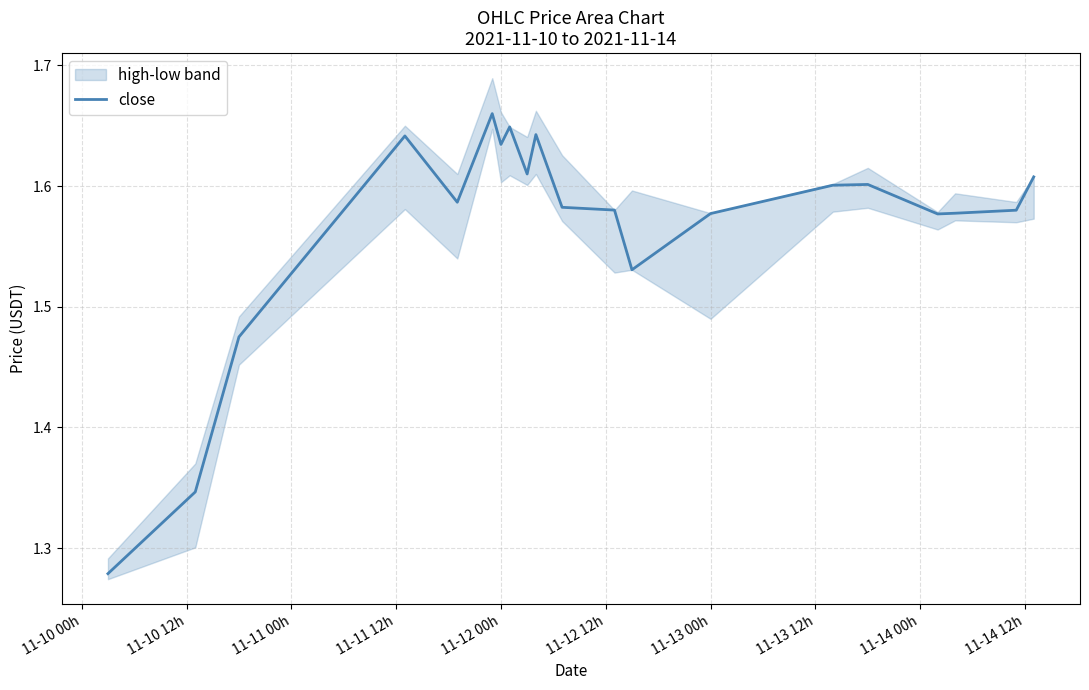

True or false: close has a value of 0.9 at 11-13 00h.

False